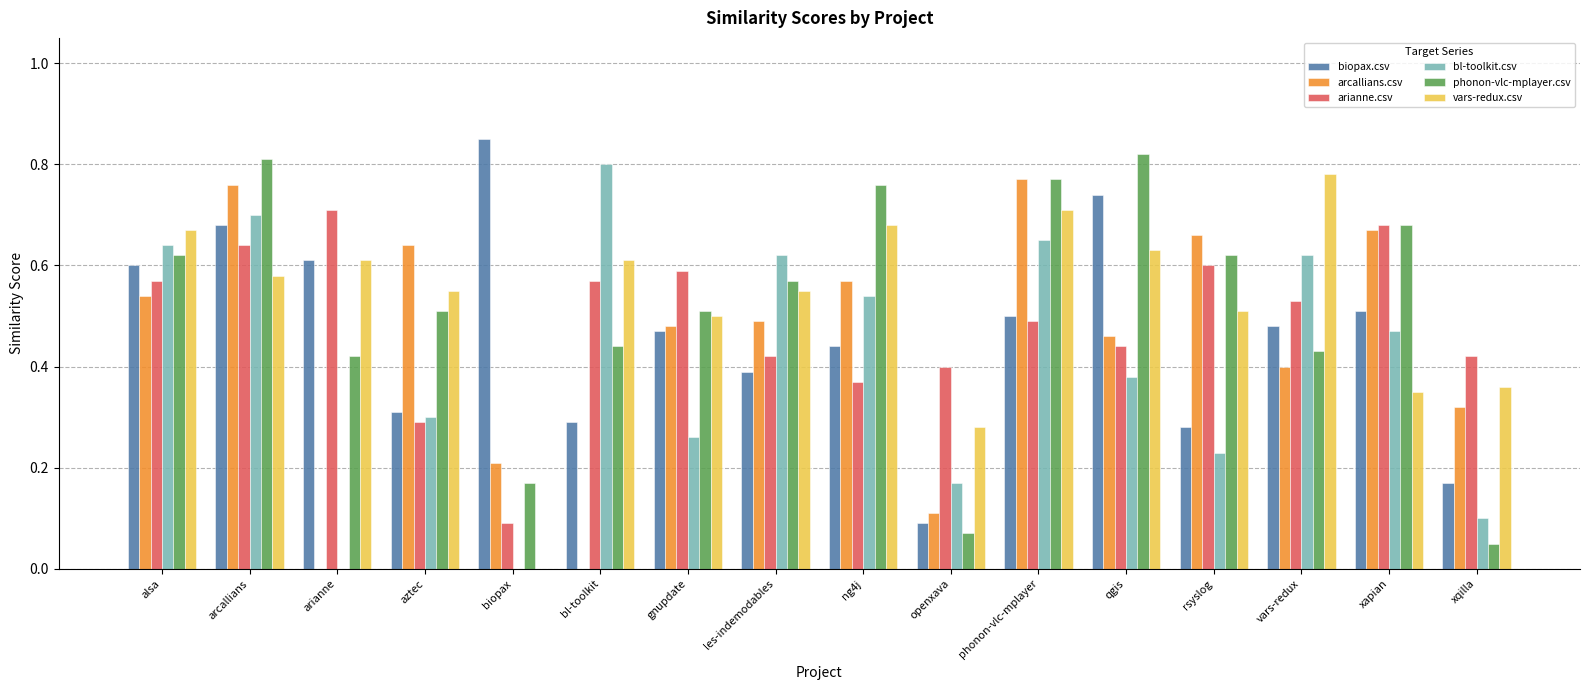

Is it true that bl-toolkit.csv equals 0.3 at les-indemodables?

False